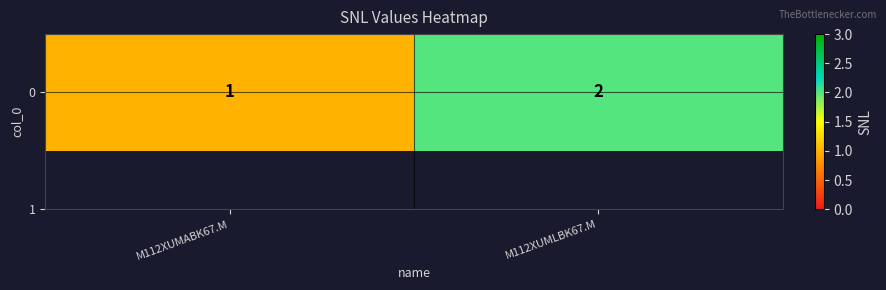

Read the value at M112XUMABK67.M.

1